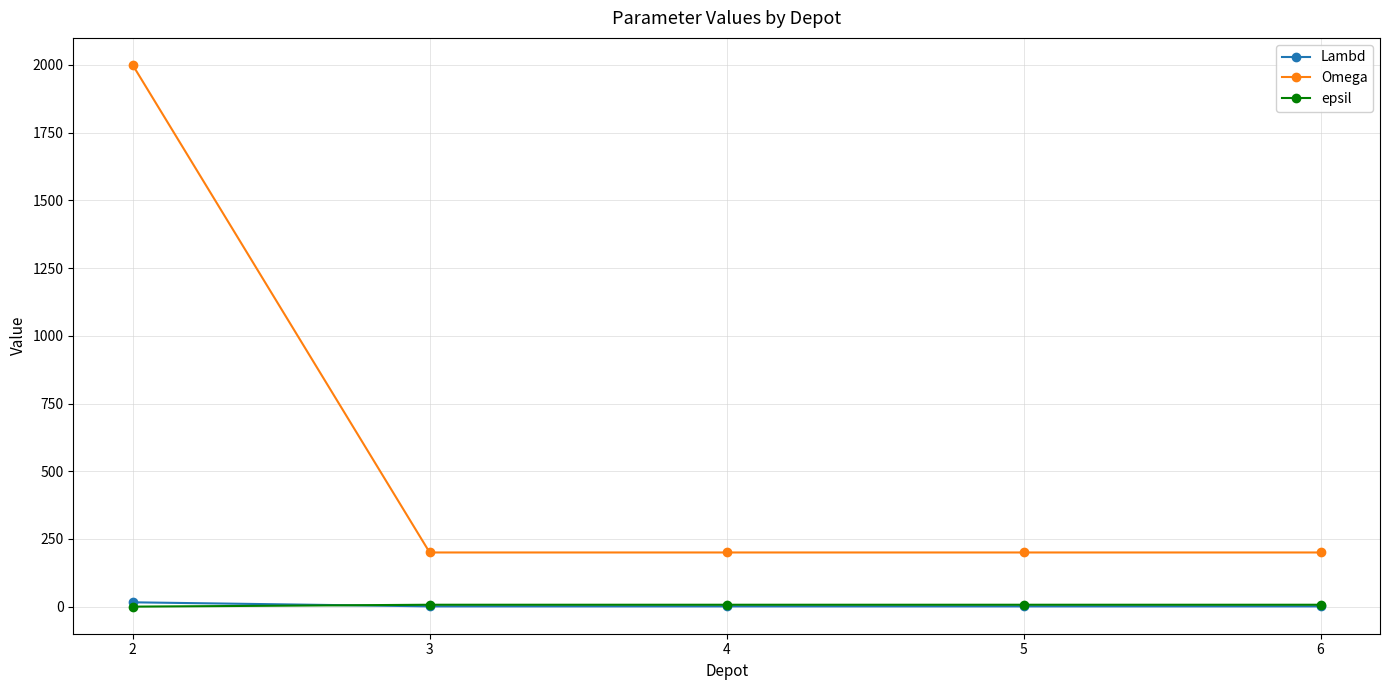

True or false: epsil and Omega intersect in this chart.

False